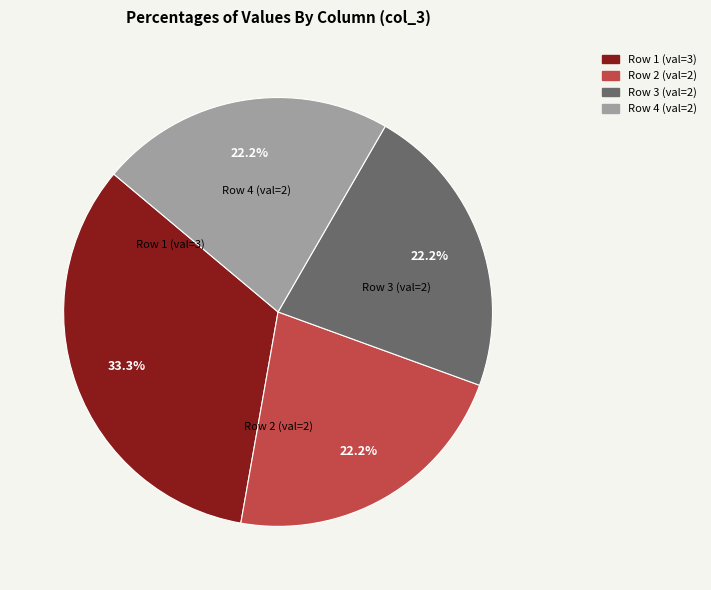

How many segments does this pie chart have?

4